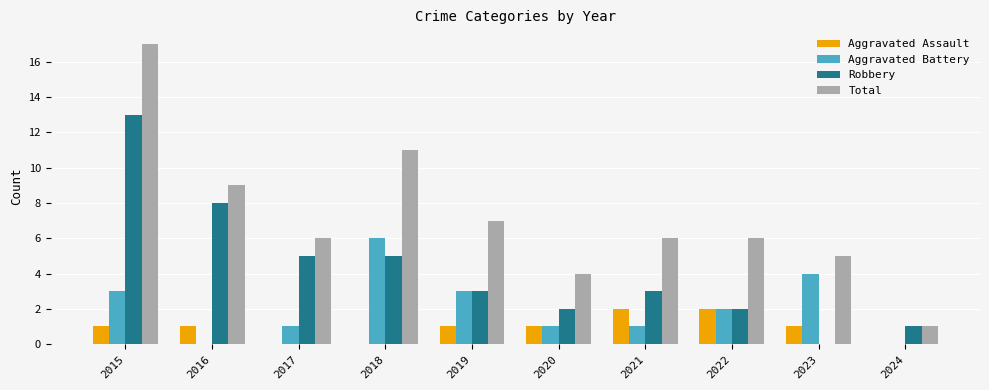

Is the value of Total at 2015 greater than the value of Robbery at 2015?

Yes